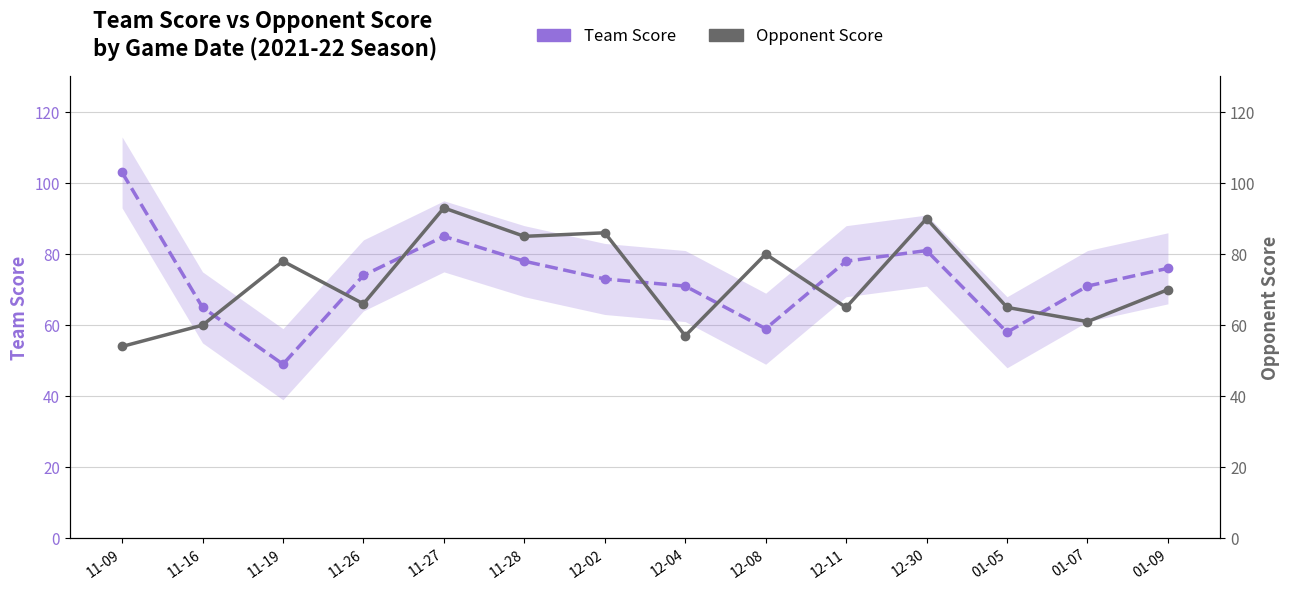

What are all the series names shown in the legend?

Team Score, Opponent Score